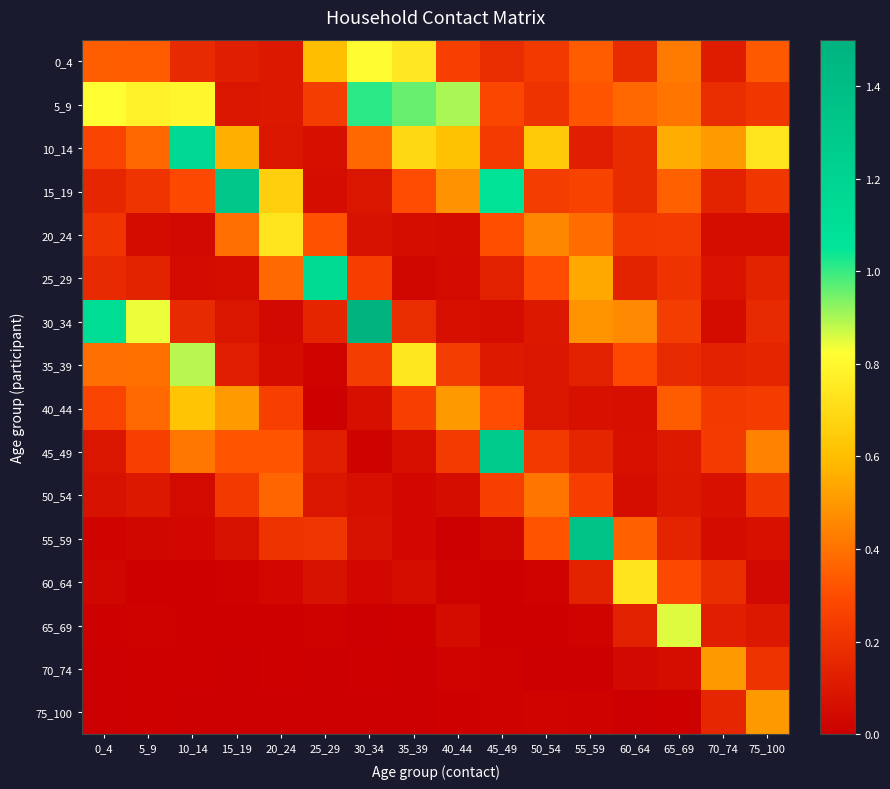

Reading right to left, what are all the values shown in this chart?

0_4: 75_100=0.3	70_74=0.1	65_69=0.4	60_64=0.2	55_59=0.3	50_54=0.2	45_49=0.2	40_44=0.3	35_39=0.7	30_34=0.8	25_29=0.6	20_24=0.1	15_19=0.1	10_14=0.2	5_9=0.3	0_4=0.4
5_9: 75_100=0.2	70_74=0.2	65_69=0.4	60_64=0.4	55_59=0.3	50_54=0.2	45_49=0.3	40_44=0.9	35_39=1.0	30_34=1.0	25_29=0.2	20_24=0.1	15_19=0.1	10_14=0.8	5_9=0.8	0_4=0.8
10_14: 75_100=0.7	70_74=0.5	65_69=0.6	60_64=0.2	55_59=0.1	50_54=0.6	45_49=0.2	40_44=0.6	35_39=0.7	30_34=0.4	25_29=0.1	20_24=0.1	15_19=0.6	10_14=1.2	5_9=0.4	0_4=0.3
15_19: 75_100=0.2	70_74=0.1	65_69=0.4	60_64=0.2	55_59=0.3	50_54=0.2	45_49=1.1	40_44=0.5	35_39=0.3	30_34=0.1	25_29=0.1	20_24=0.7	15_19=1.3	10_14=0.3	5_9=0.2	0_4=0.2
20_24: 75_100=0.1	70_74=0.1	65_69=0.2	60_64=0.2	55_59=0.4	50_54=0.5	45_49=0.3	40_44=0.1	35_39=0.1	30_34=0.1	25_29=0.3	20_24=0.7	15_19=0.4	10_14=0.0	5_9=0.0	0_4=0.2
25_29: 75_100=0.1	70_74=0.1	65_69=0.2	60_64=0.1	55_59=0.5	50_54=0.3	45_49=0.1	40_44=0.0	35_39=0.0	30_34=0.3	25_29=1.1	20_24=0.4	15_19=0.1	10_14=0.0	5_9=0.1	0_4=0.2
30_34: 75_100=0.2	70_74=0.0	65_69=0.2	60_64=0.5	55_59=0.5	50_54=0.1	45_49=0.1	40_44=0.1	35_39=0.2	30_34=1.5	25_29=0.2	20_24=0.0	15_19=0.1	10_14=0.2	5_9=0.8	0_4=1.1
35_39: 75_100=0.1	70_74=0.1	65_69=0.2	60_64=0.3	55_59=0.1	50_54=0.1	45_49=0.1	40_44=0.2	35_39=0.7	30_34=0.2	25_29=0.0	20_24=0.0	15_19=0.1	10_14=0.9	5_9=0.4	0_4=0.4
40_44: 75_100=0.2	70_74=0.2	65_69=0.3	60_64=0.1	55_59=0.1	50_54=0.1	45_49=0.3	40_44=0.5	35_39=0.3	30_34=0.1	25_29=0.0	20_24=0.3	15_19=0.5	10_14=0.6	5_9=0.4	0_4=0.3
45_49: 75_100=0.4	70_74=0.2	65_69=0.1	60_64=0.1	55_59=0.1	50_54=0.2	45_49=1.3	40_44=0.2	35_39=0.1	30_34=0.0	25_29=0.1	20_24=0.3	15_19=0.3	10_14=0.4	5_9=0.3	0_4=0.1
50_54: 75_100=0.2	70_74=0.1	65_69=0.1	60_64=0.1	55_59=0.2	50_54=0.4	45_49=0.3	40_44=0.1	35_39=0.0	30_34=0.1	25_29=0.1	20_24=0.4	15_19=0.2	10_14=0.0	5_9=0.1	0_4=0.1
55_59: 75_100=0.1	70_74=0.1	65_69=0.1	60_64=0.4	55_59=1.3	50_54=0.3	45_49=0.0	40_44=0.0	35_39=0.0	30_34=0.1	25_29=0.2	20_24=0.2	15_19=0.1	10_14=0.0	5_9=0.0	0_4=0.0
60_64: 75_100=0.0	70_74=0.2	65_69=0.3	60_64=0.7	55_59=0.1	50_54=0.0	45_49=0.0	40_44=0.0	35_39=0.1	30_34=0.0	25_29=0.1	20_24=0.0	15_19=0.0	10_14=0.0	5_9=0.0	0_4=0.0
65_69: 75_100=0.1	70_74=0.1	65_69=0.9	60_64=0.1	55_59=0.0	50_54=0.0	45_49=0.0	40_44=0.0	35_39=0.0	30_34=0.0	25_29=0.0	20_24=0.0	15_19=0.0	10_14=0.0	5_9=0.0	0_4=0.0
70_74: 75_100=0.2	70_74=0.5	65_69=0.1	60_64=0.0	55_59=0.0	50_54=0.0	45_49=0.0	40_44=0.0	35_39=0.0	30_34=0.0	25_29=0.0	20_24=0.0	15_19=0.0	10_14=0.0	5_9=0.0	0_4=0.0
75_100: 75_100=0.5	70_74=0.2	65_69=0.0	60_64=0.0	55_59=0.0	50_54=0.0	45_49=0.0	40_44=0.0	35_39=0.0	30_34=0.0	25_29=0.0	20_24=0.0	15_19=0.0	10_14=0.0	5_9=0.0	0_4=0.0